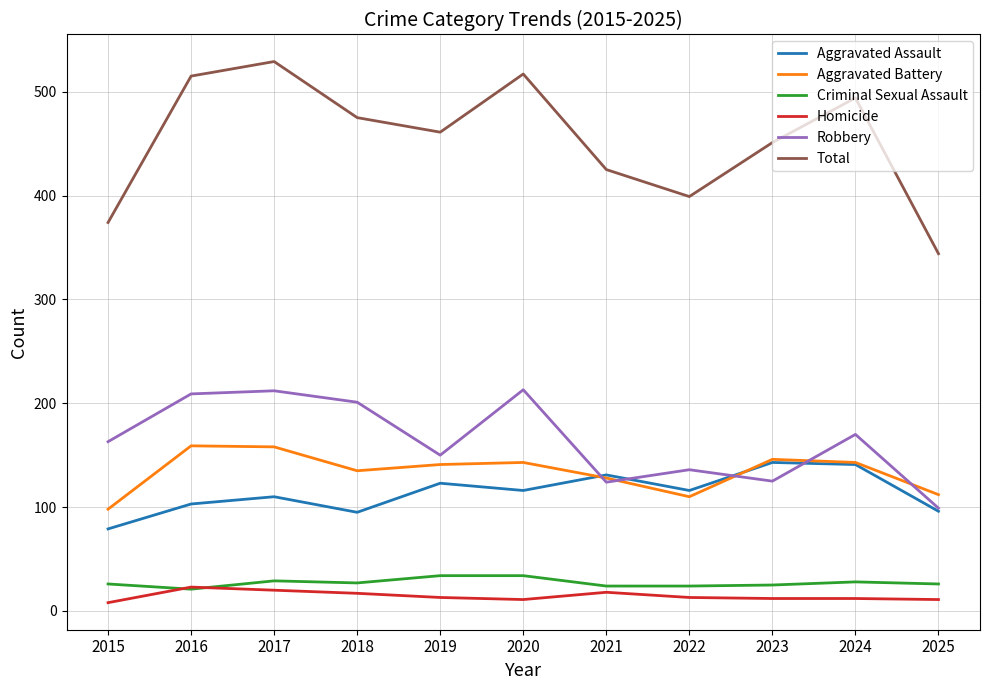

After their last crossing, which series has the higher values: Criminal Sexual Assault or Homicide?

Criminal Sexual Assault